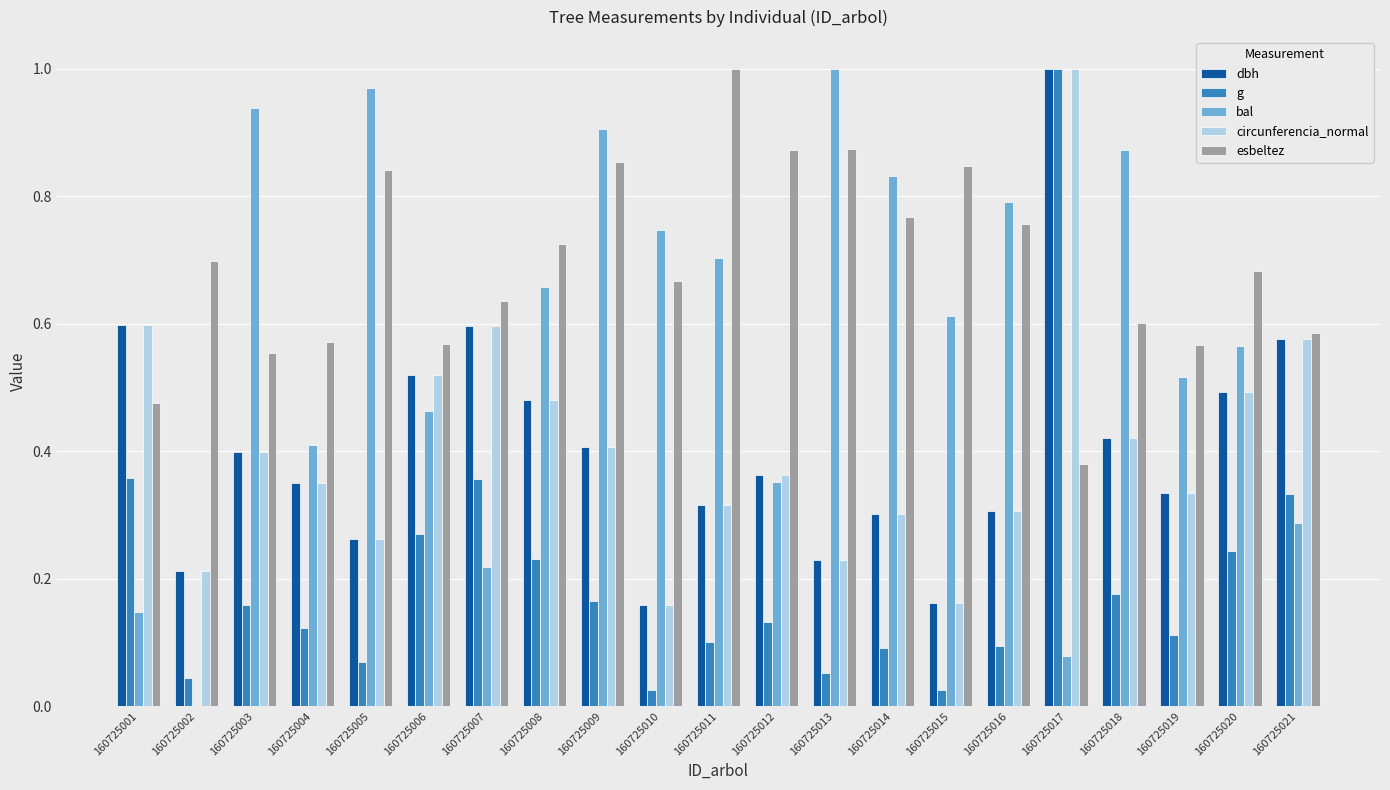

Is the value of bal at 160725003 greater than the value of g at 160725011?

Yes